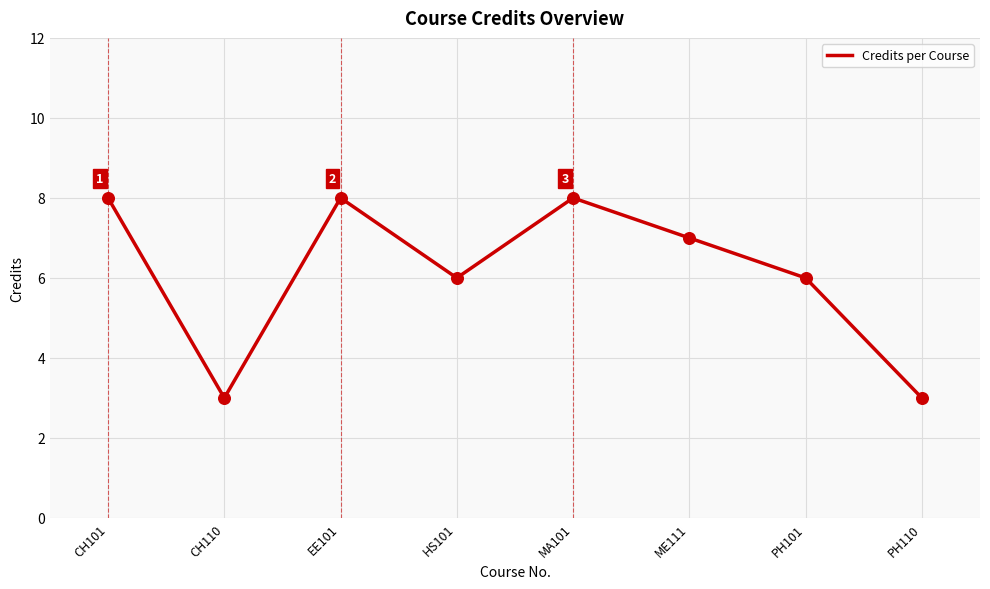

What is the change in value from CH101 to CH110?

-5